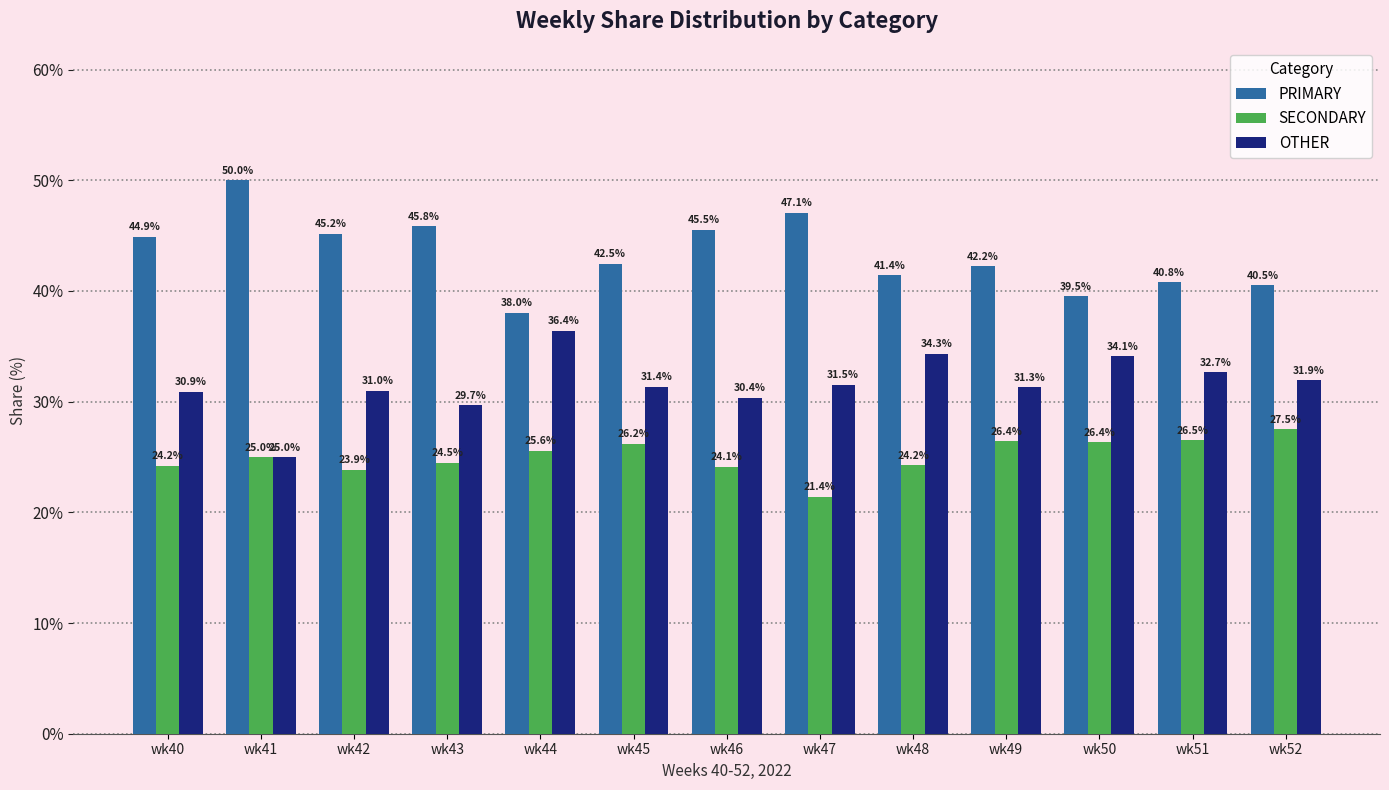

At wk43, list the series in order from smallest to largest.

SECONDARY, OTHER, PRIMARY